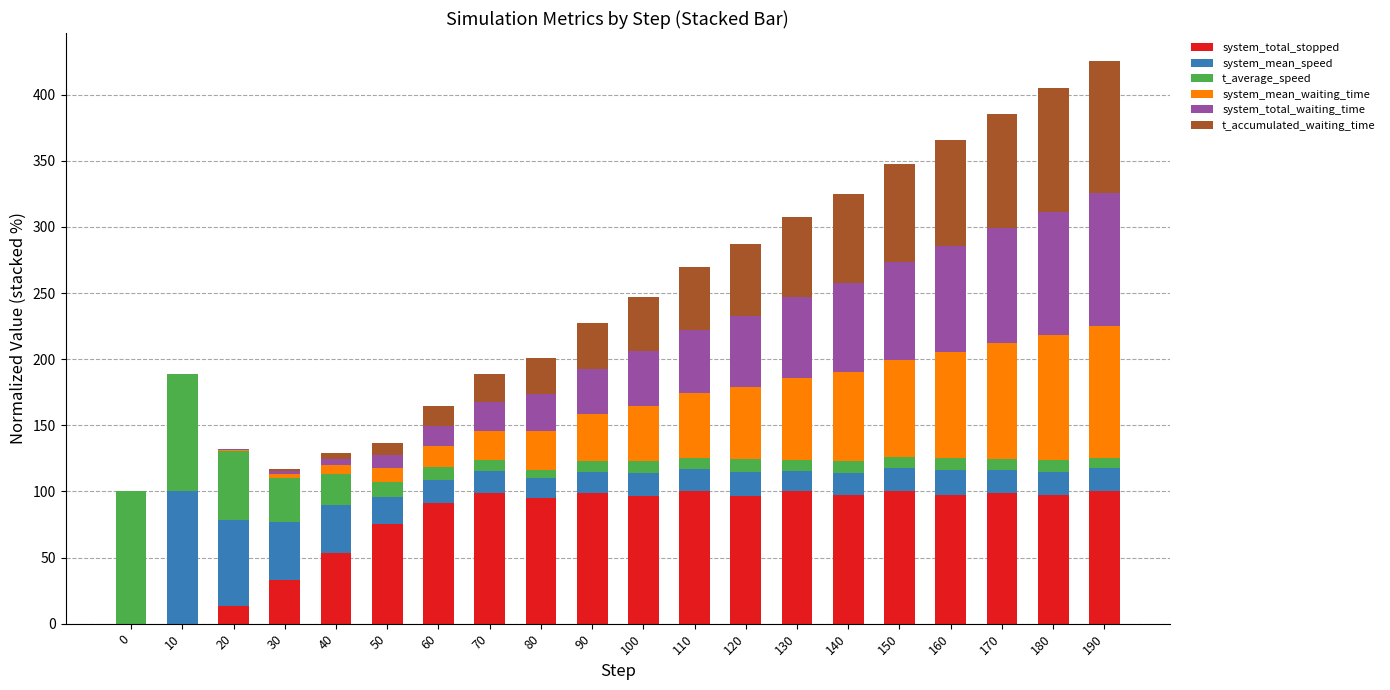

The system_total_stopped series shows 100.0 at 150. True or false?

True